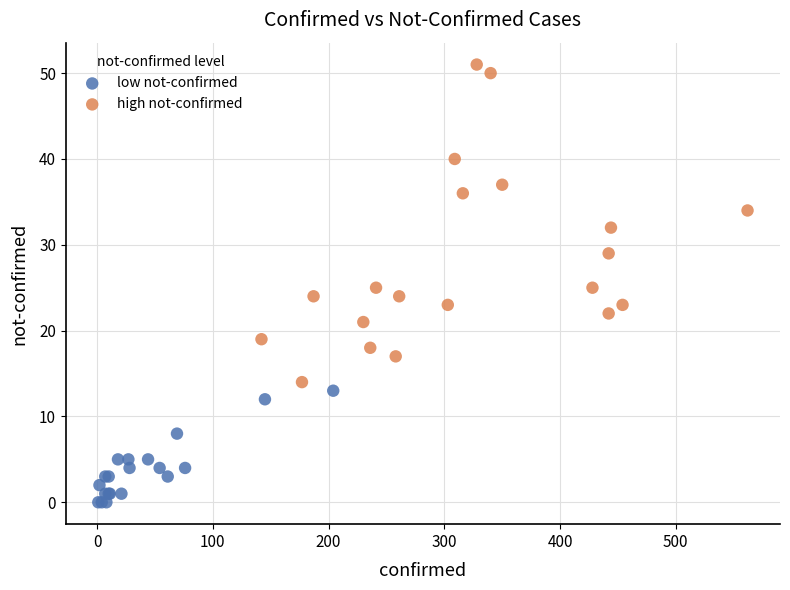

Which series reaches the maximum Y coordinate?

high not-confirmed